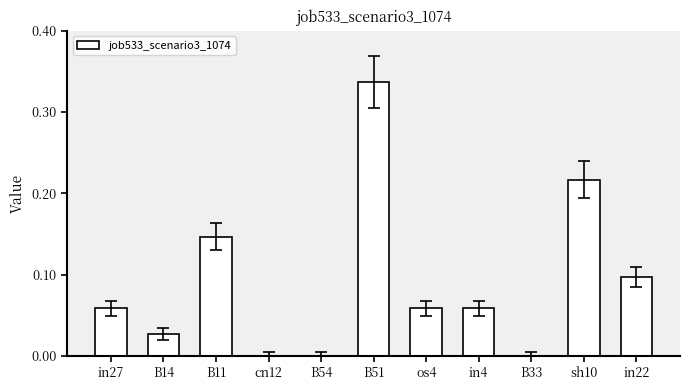

What is the sum of the values at B14 and B51?

0.4